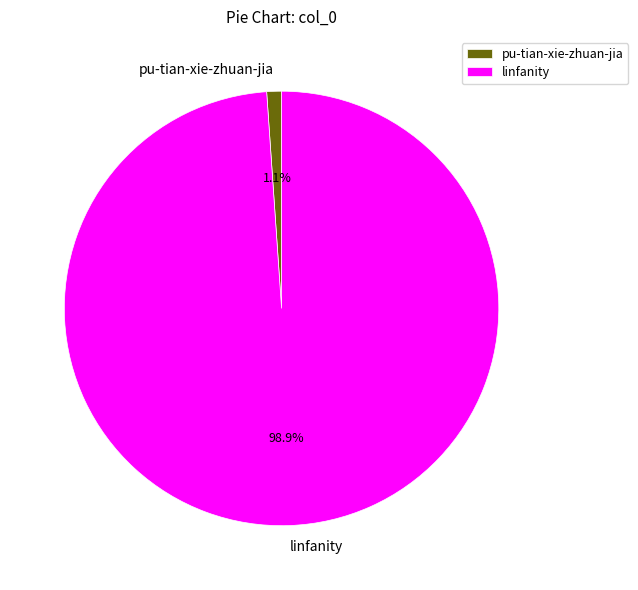

True or false: pu-tian-xie-zhuan-jia accounts for 1% of the total.

True